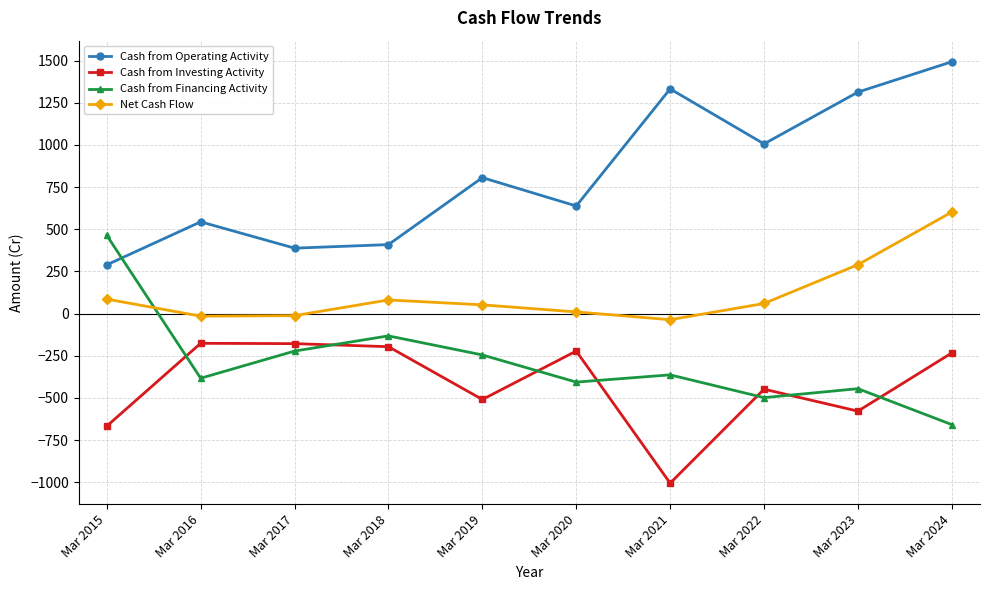

What is the value of the Net Cash Flow point at the 5th from the left?

52